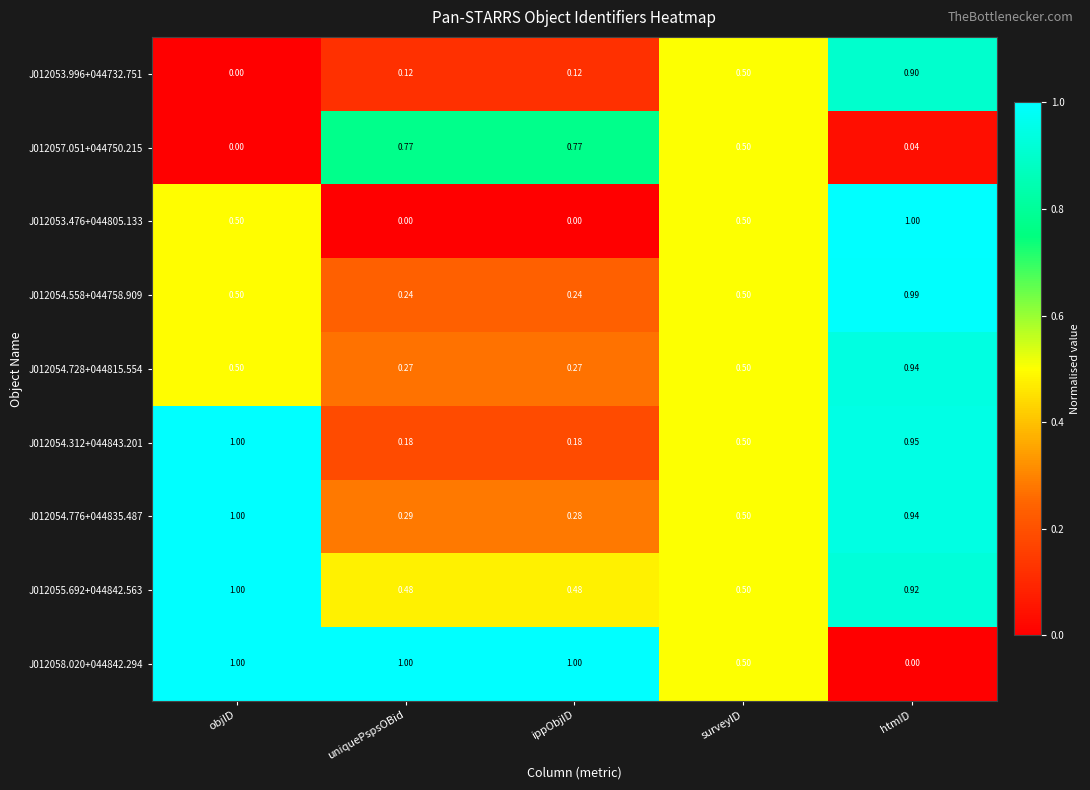

Which series has the largest total across all categories?

J012058.020+044842.294